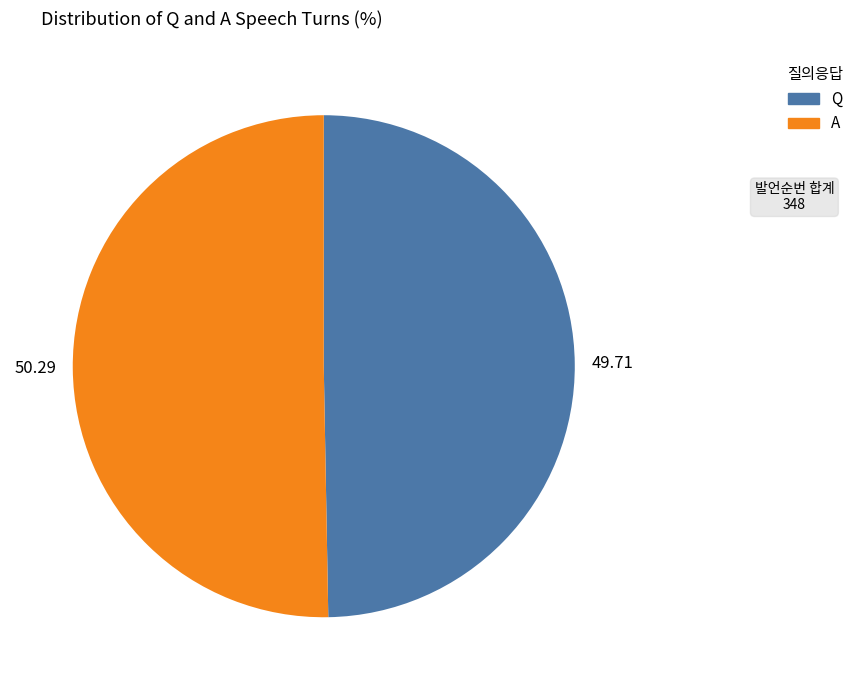

Which slice represents more than half of the pie?

A